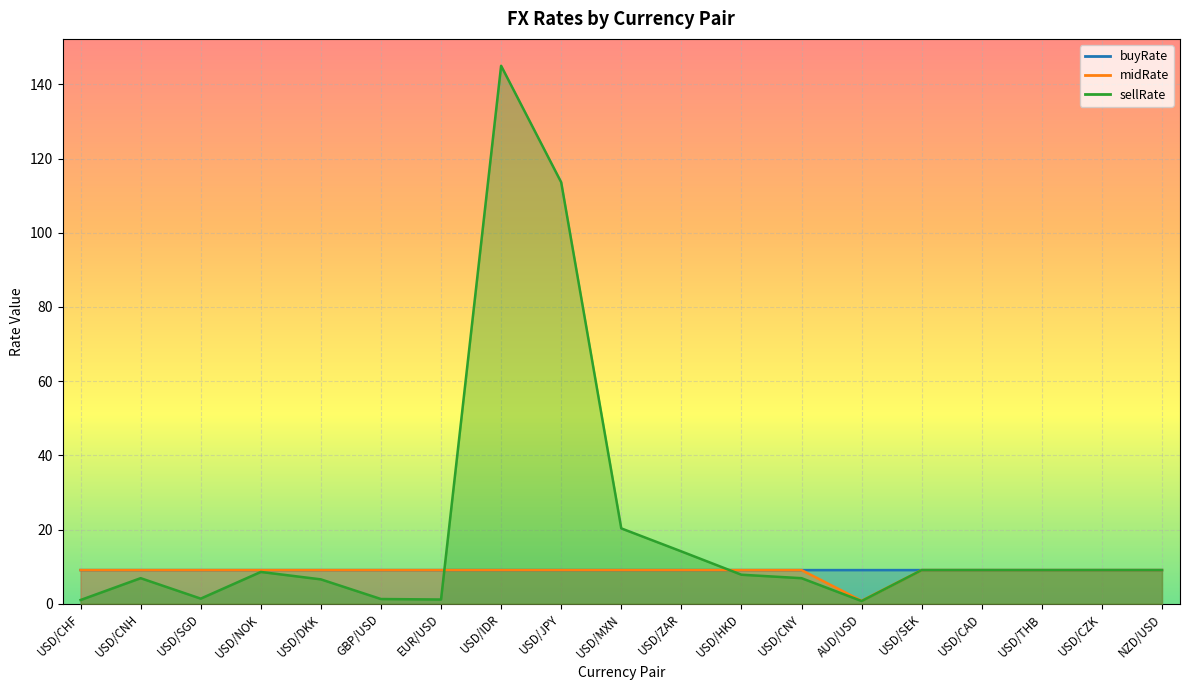

Reading left to right, list all the values displayed in this chart.

buyRate: 9.1	9.1	9.1	9.1	9.1	9.1	9.1	9.1	9.1	9.1	9.1	9.1	9.1	9.1	9.1	9.1	9.1	9.1	9.1
midRate: 9.1	9.1	9.1	9.1	9.1	9.1	9.1	9.1	9.1	9.1	9.1	9.1	9.1	0.8	9.1	9.1	9.1	9.1	9.1
sellRate: 1.0	6.9	1.4	8.6	6.6	1.3	1.1	145.0	113.6	20.3	14.1	7.8	6.9	0.7	9.1	9.1	9.1	9.1	9.1